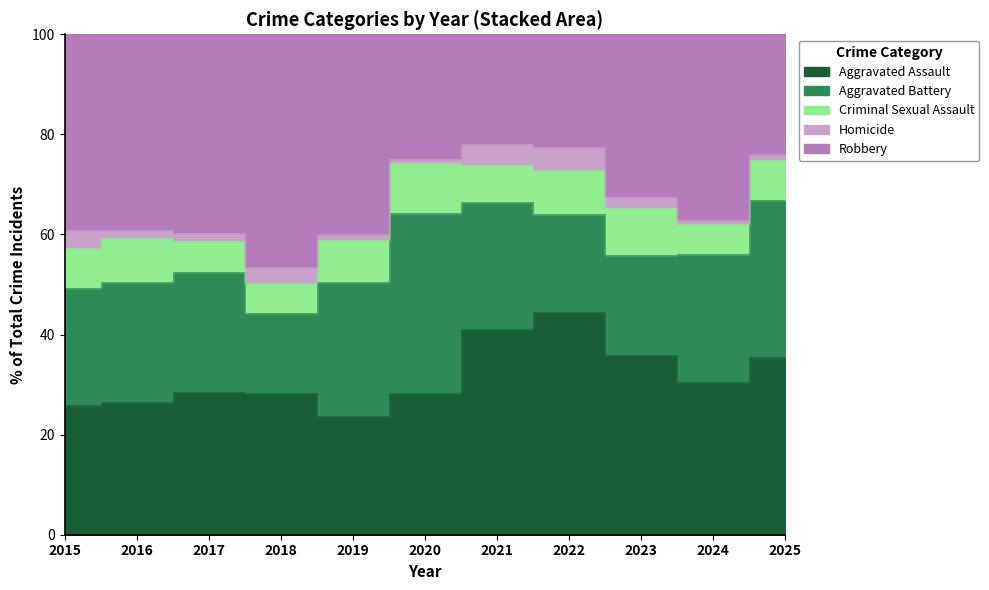

Count the number of data series in this chart.

5